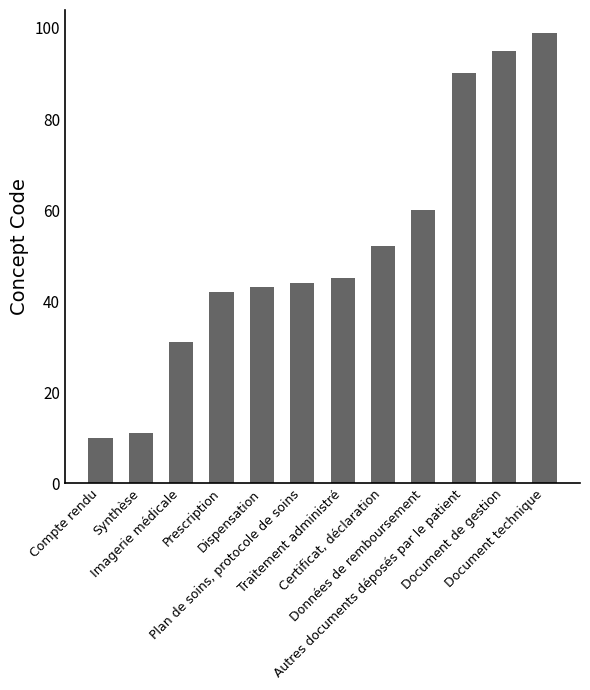

Which category has the highest value across all series?

Document technique